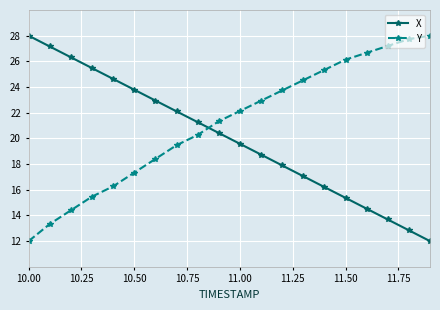

How many intersections are there between X and Y?

1